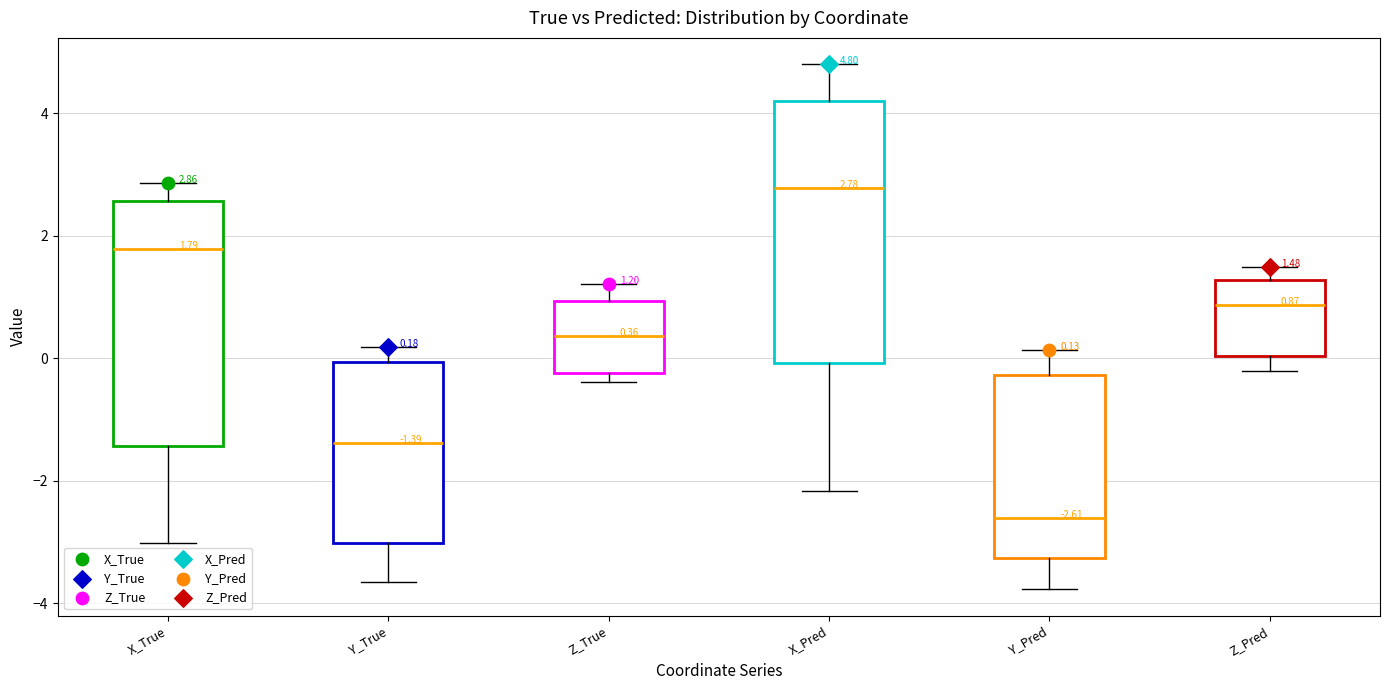

Which box is the tallest, from its lower edge to its upper edge?

X_Pred